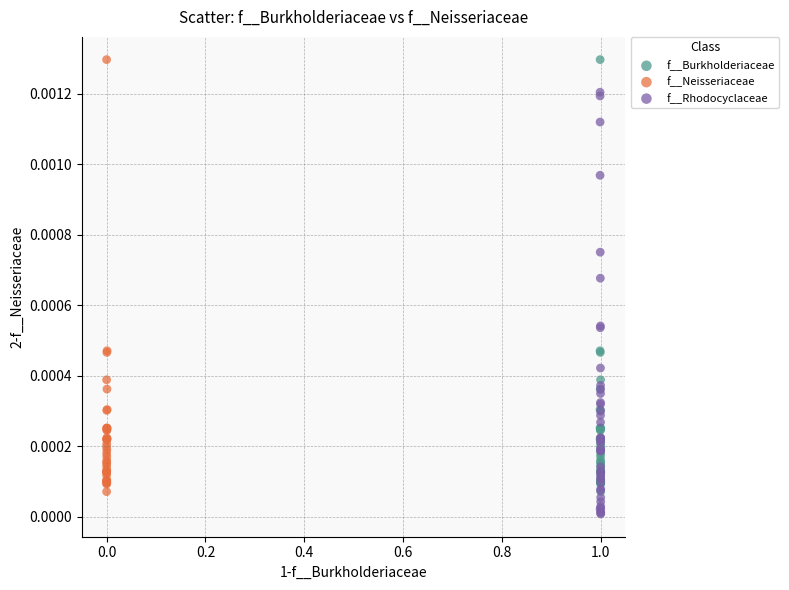

Which series reaches the minimum Y coordinate?

f__Rhodocyclaceae